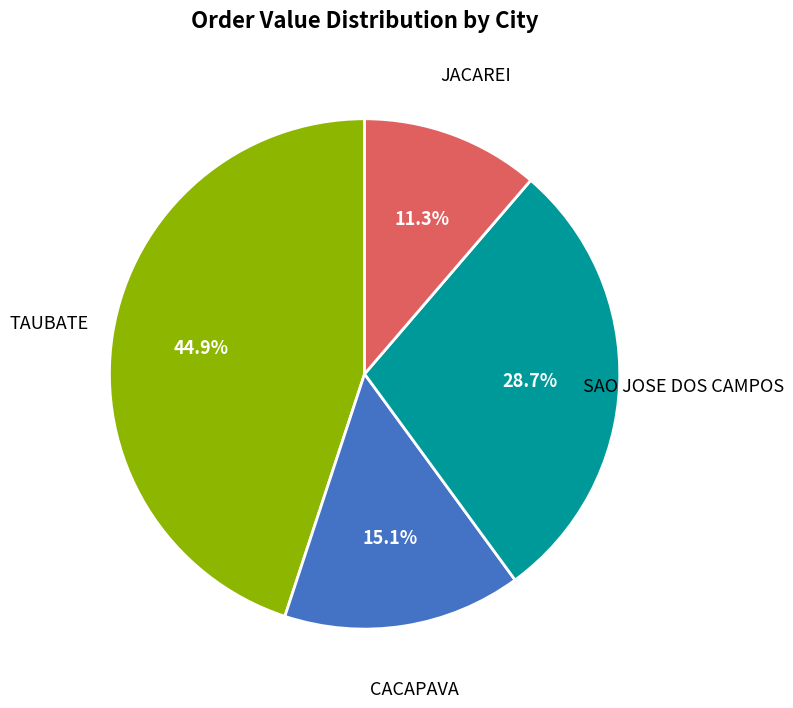

What is the largest slice in the pie chart?

TAUBATE